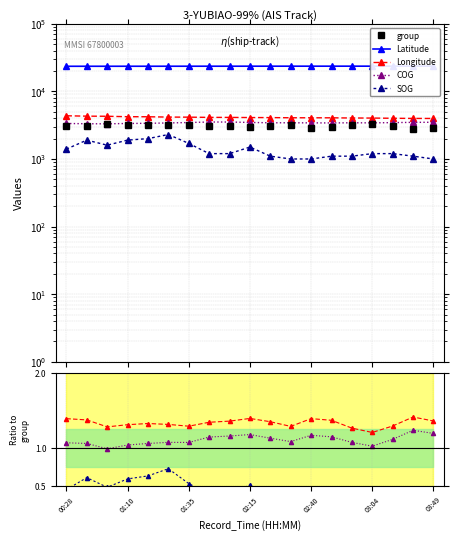

Is this an area chart (filled region under the line)?

No